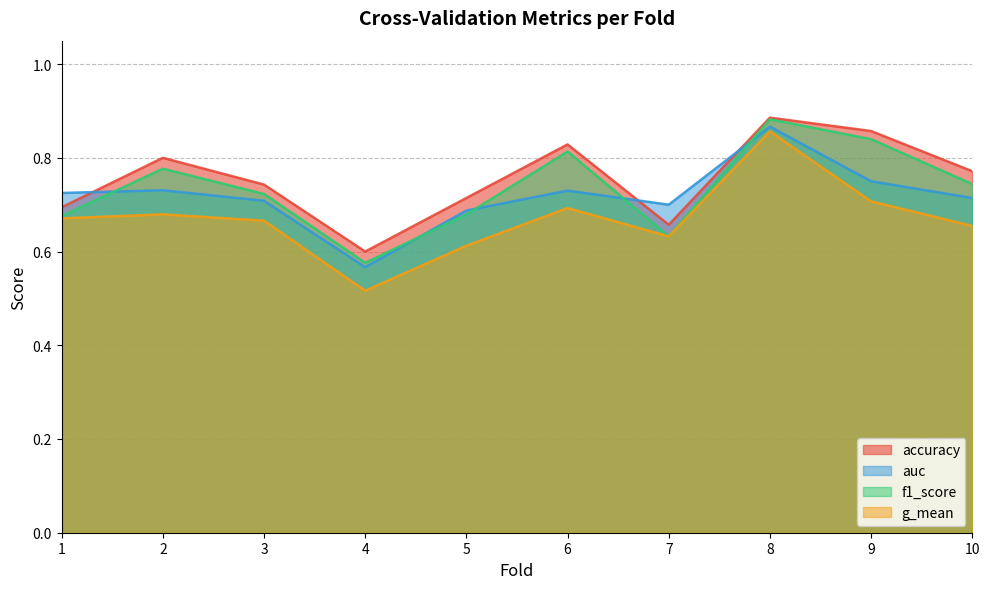

What is the lowest value of the g_mean series?

0.5